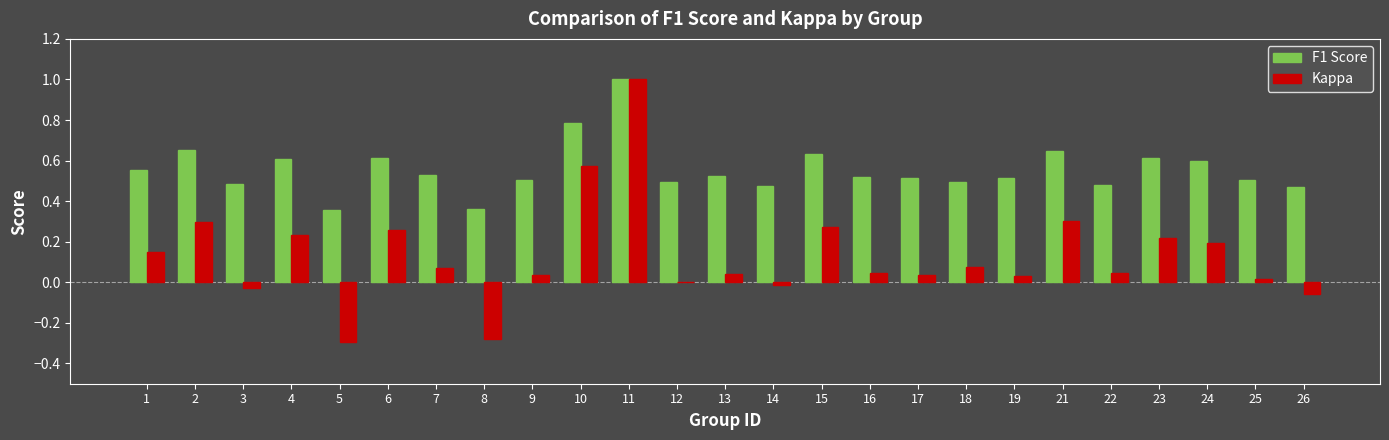

Where does the Kappa series first go above 0?

1